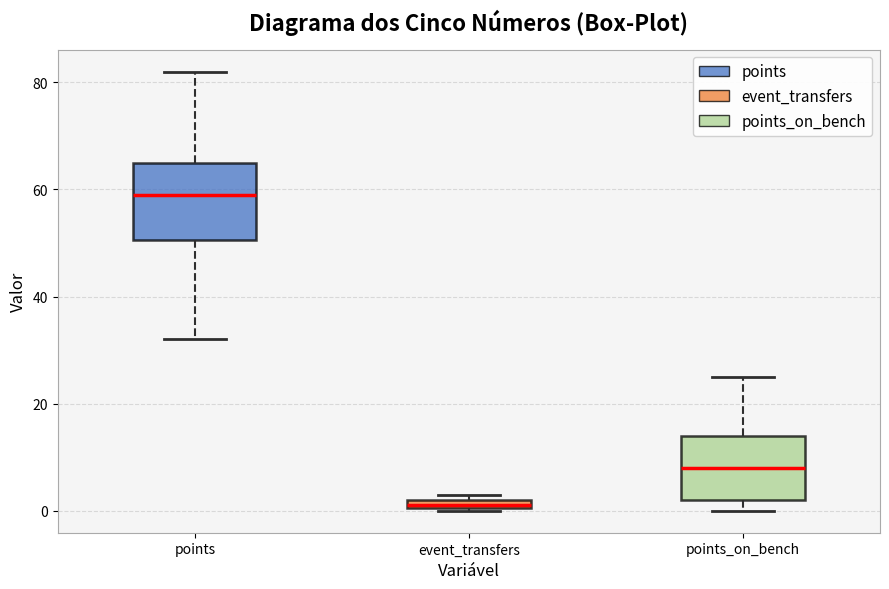

Which box has the highest median line?

points